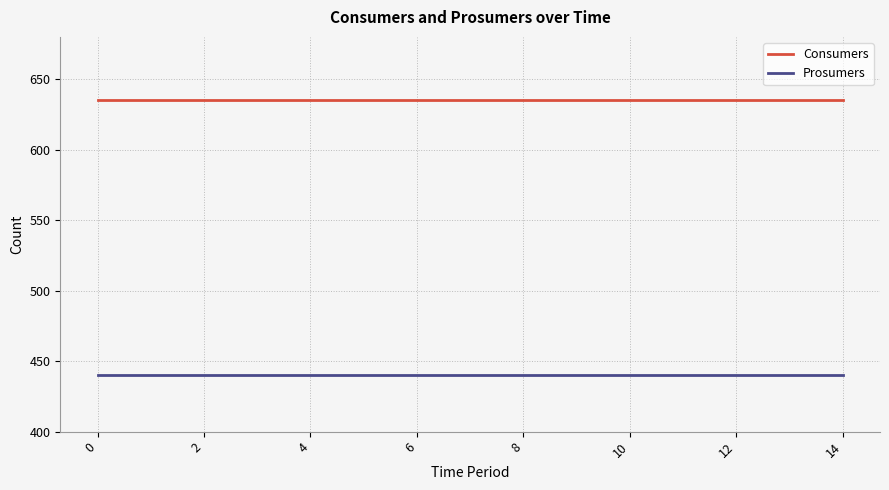

Rank the series by their average value, from highest to lowest.

Consumers, Prosumers